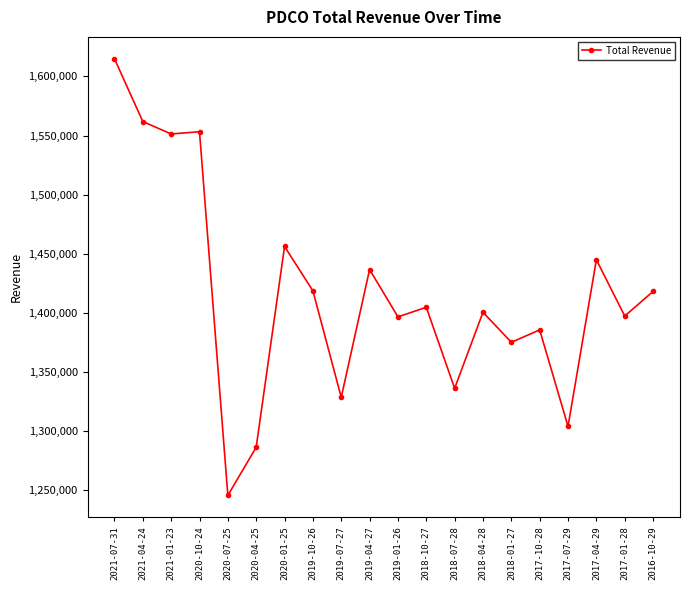

What is the smallest value displayed?

1245800